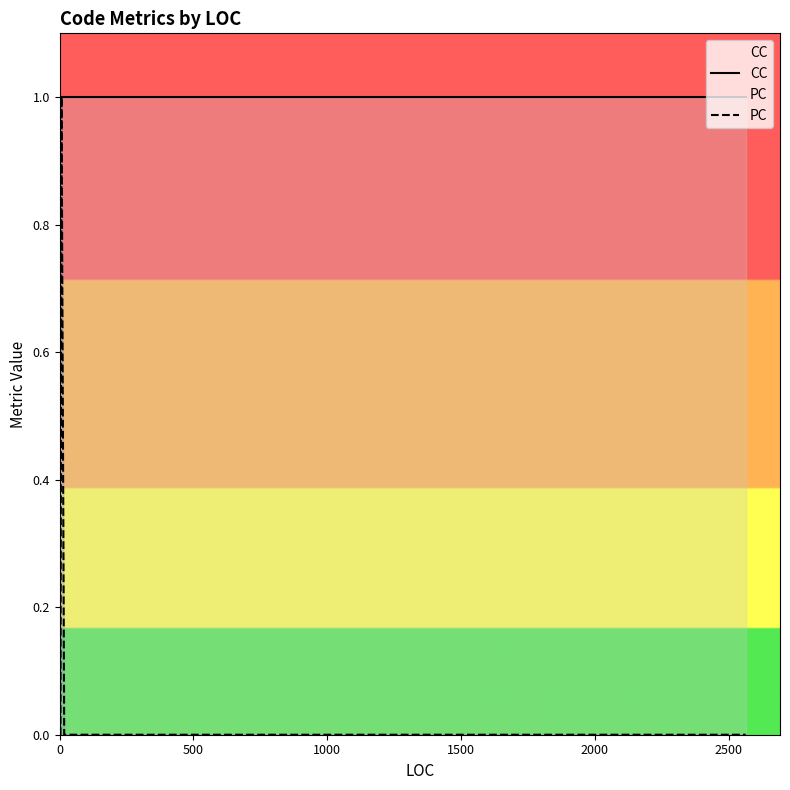

Does the chart have visible grid lines?

No